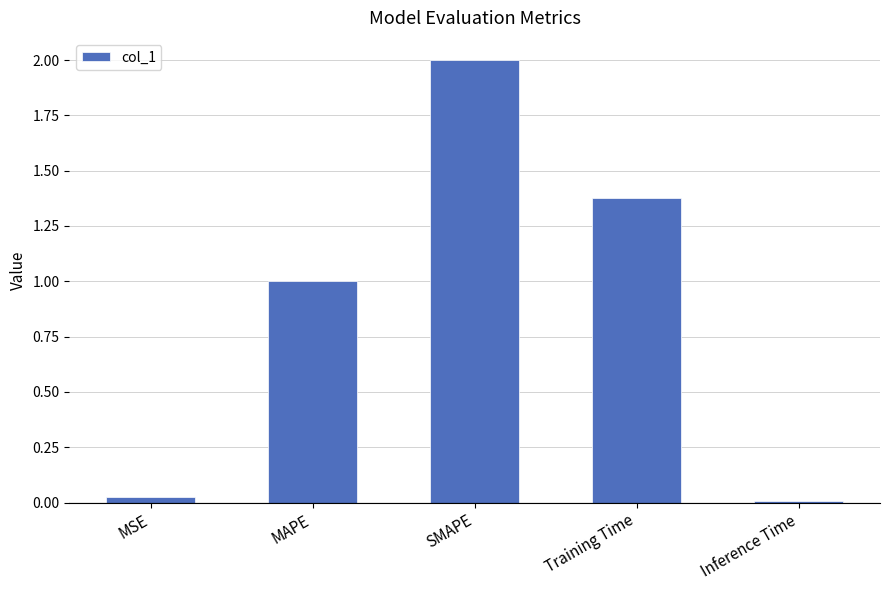

What is the change in value from MSE to Training Time?

+1.4